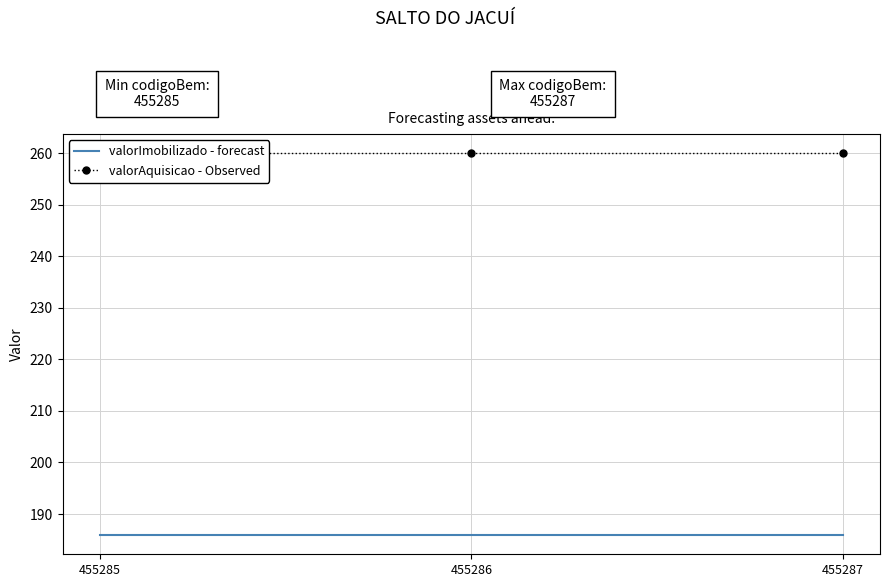

Reading left to right, what are all the values shown in this chart?

valorImobilizado - forecast: 185.9	185.9	185.9
valorAquisicao - Observed: 260.0	260.0	260.0